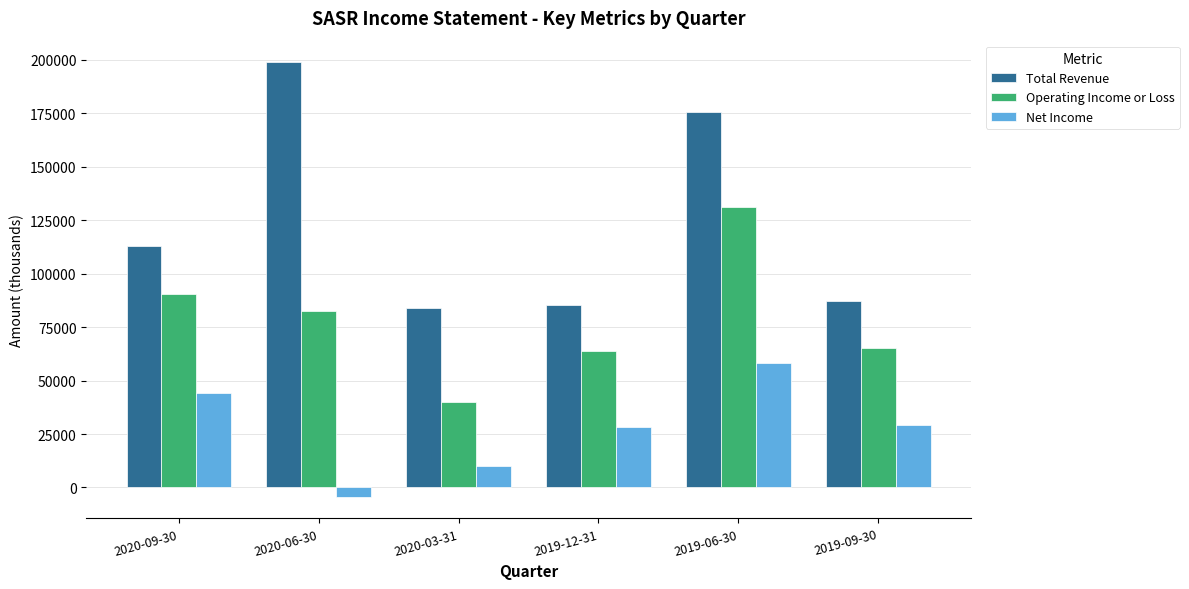

Which category has the lowest value in the Operating Income or Loss series?

2020-03-31